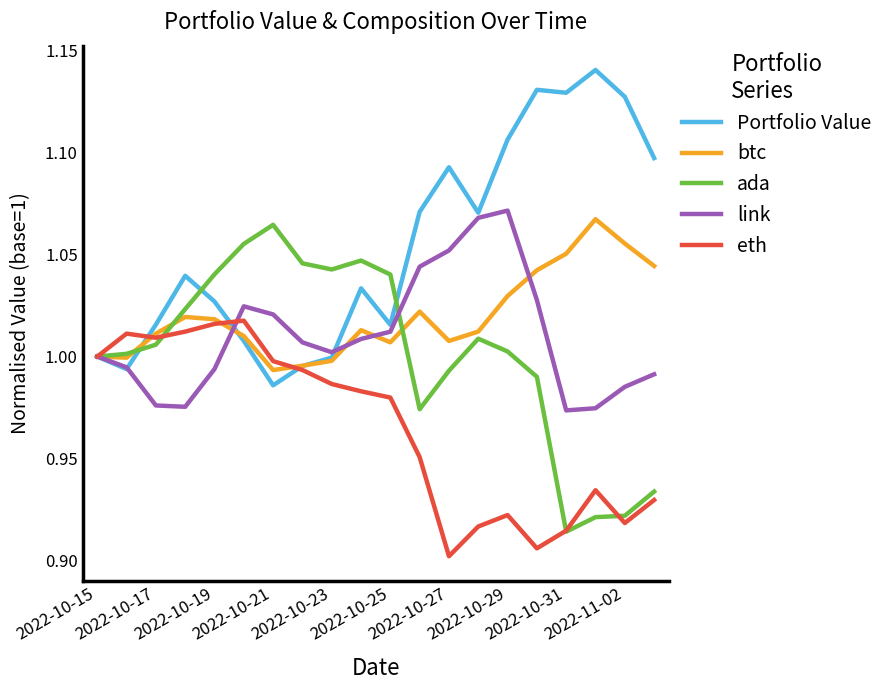

Which series has the largest total across all categories?

Portfolio Value